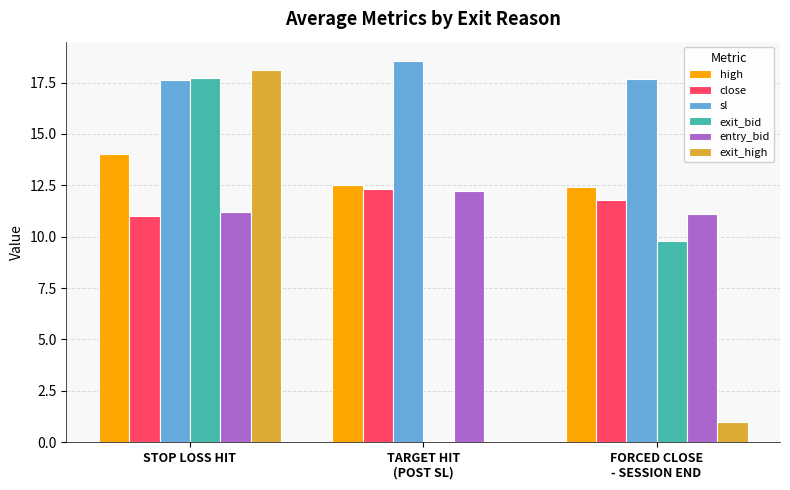

What is the difference between the close values at FORCED CLOSE
- SESSION END and STOP LOSS HIT?

0.8